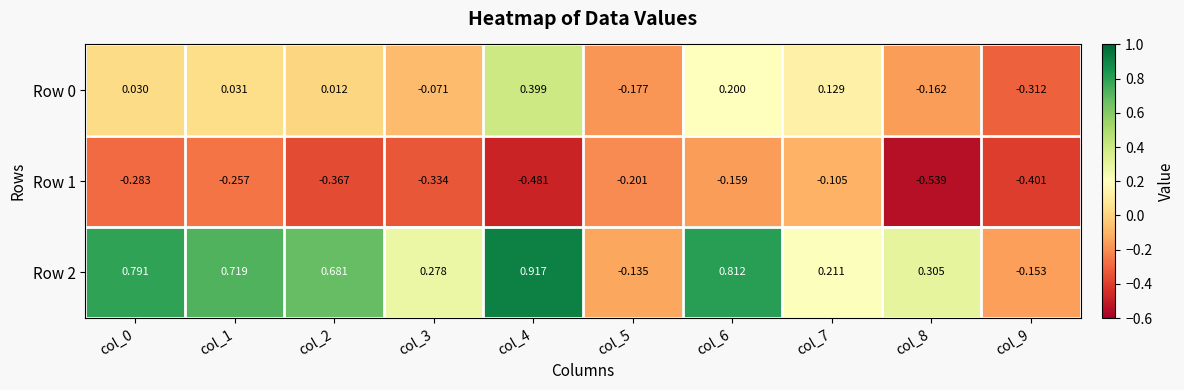

Which series has the largest total across all categories?

Row 2